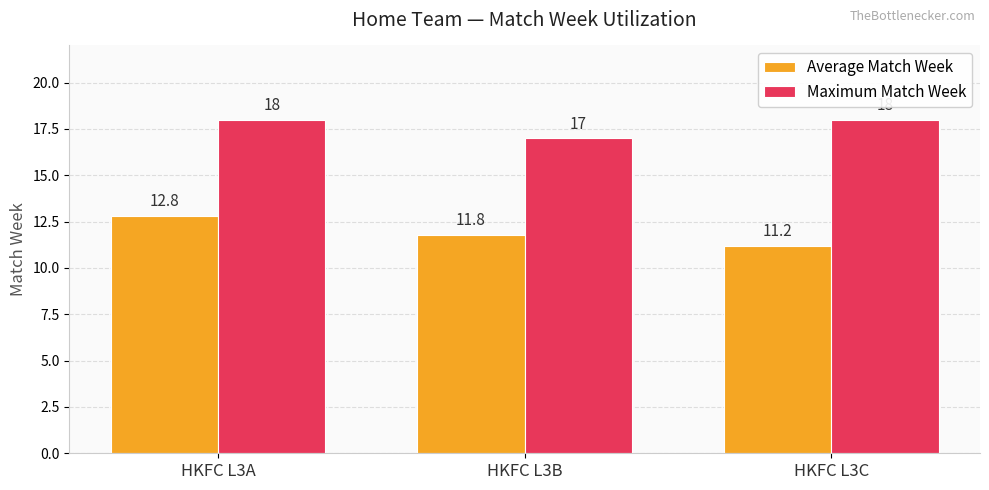

Is it true that Average Match Week equals 18.1 at HKFC L3B?

False